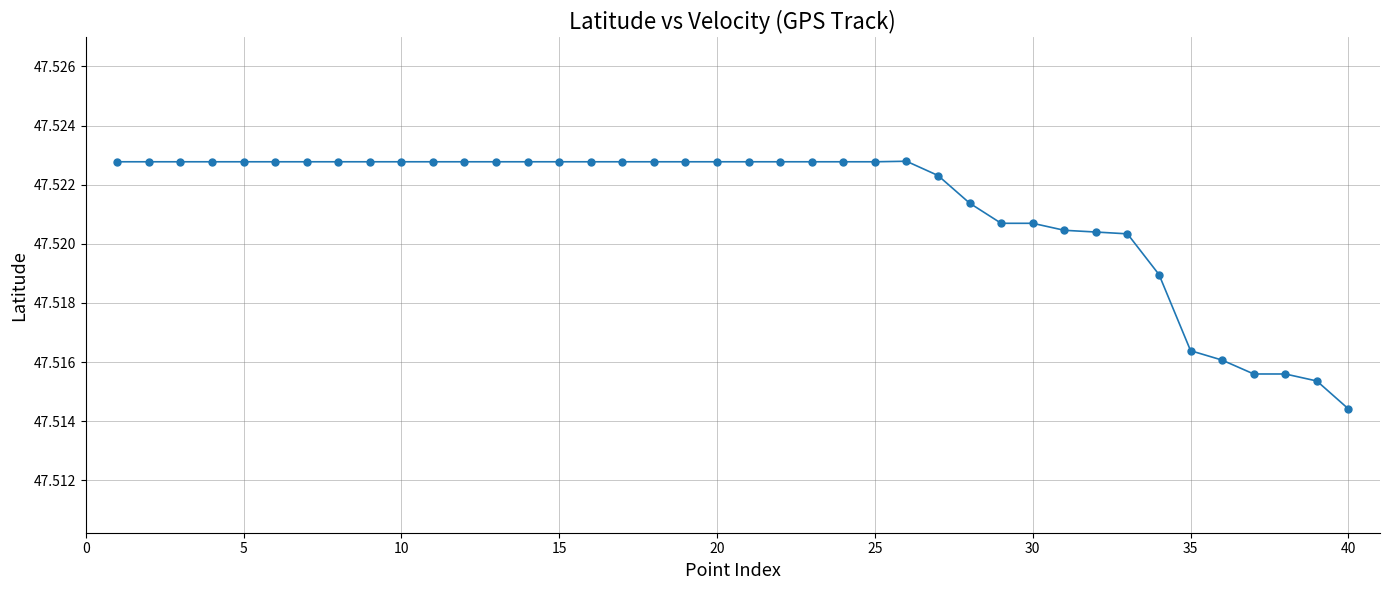

Count the values in the range 47 to 48.

40